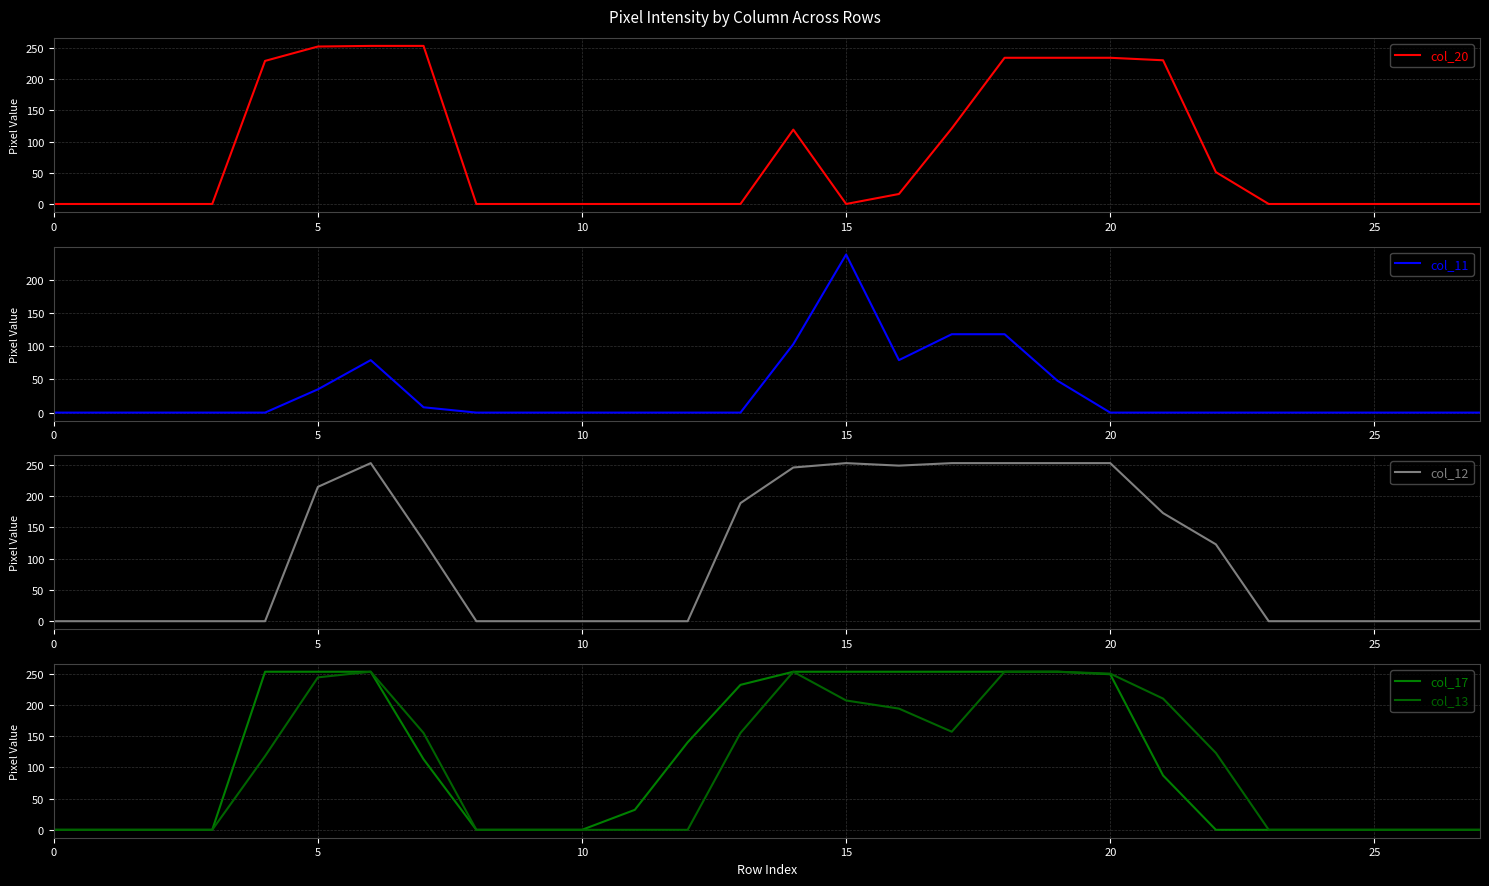

How many lines are shown in the chart?

5